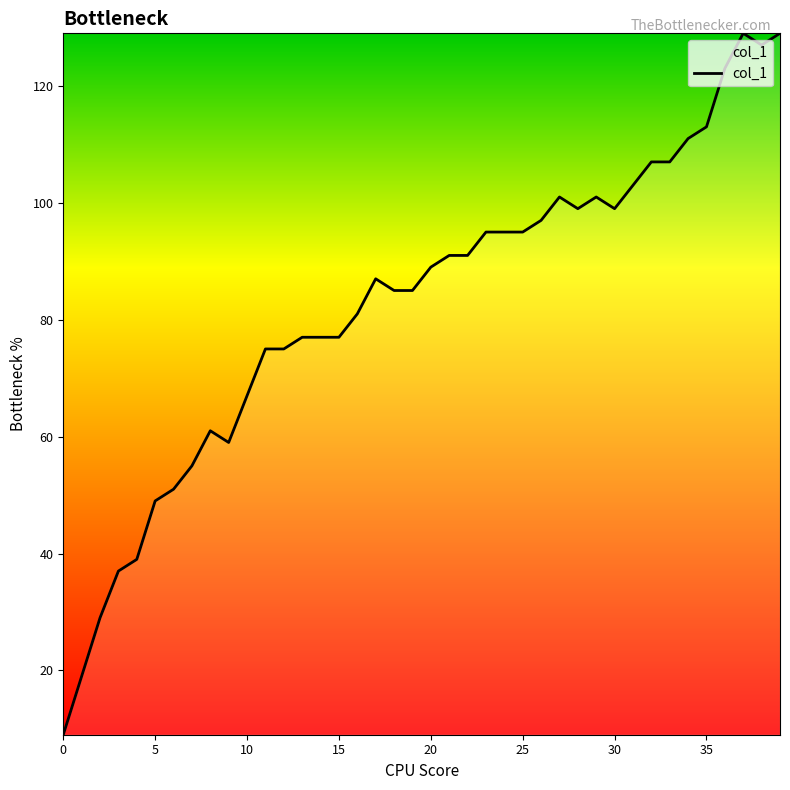

What is the difference between the maximum and minimum values?

120